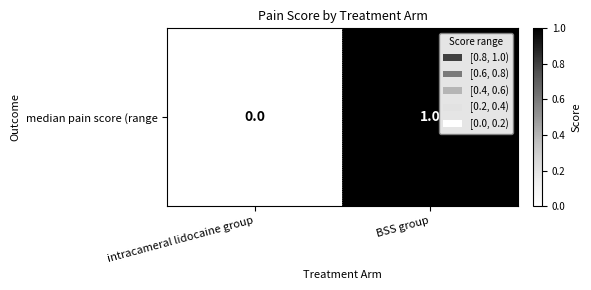

How many series are shown in this chart?

1